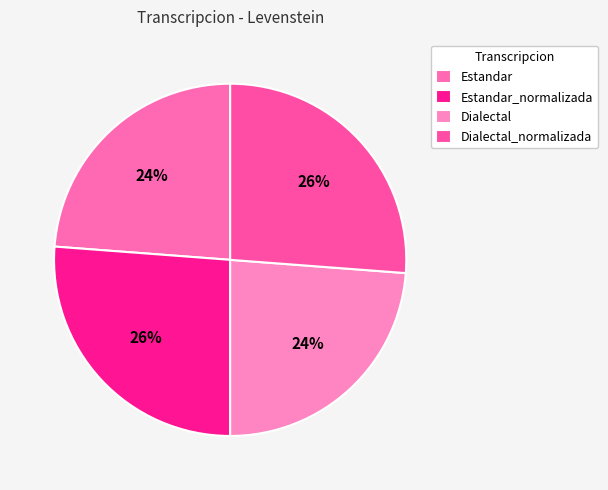

Which slice is the smallest?

Estandar